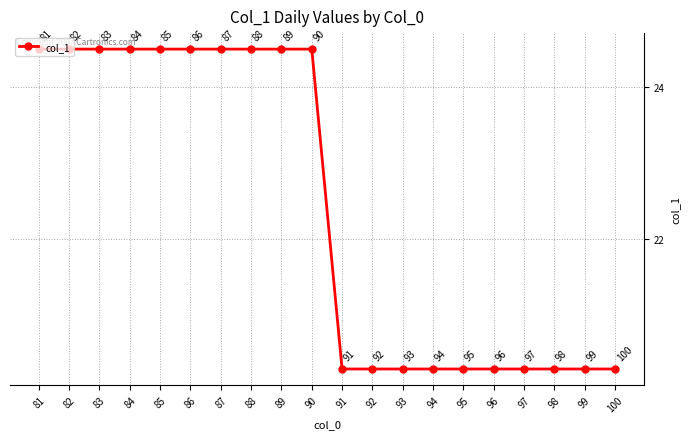

What is the change in value from 86 to 92?

-4.2